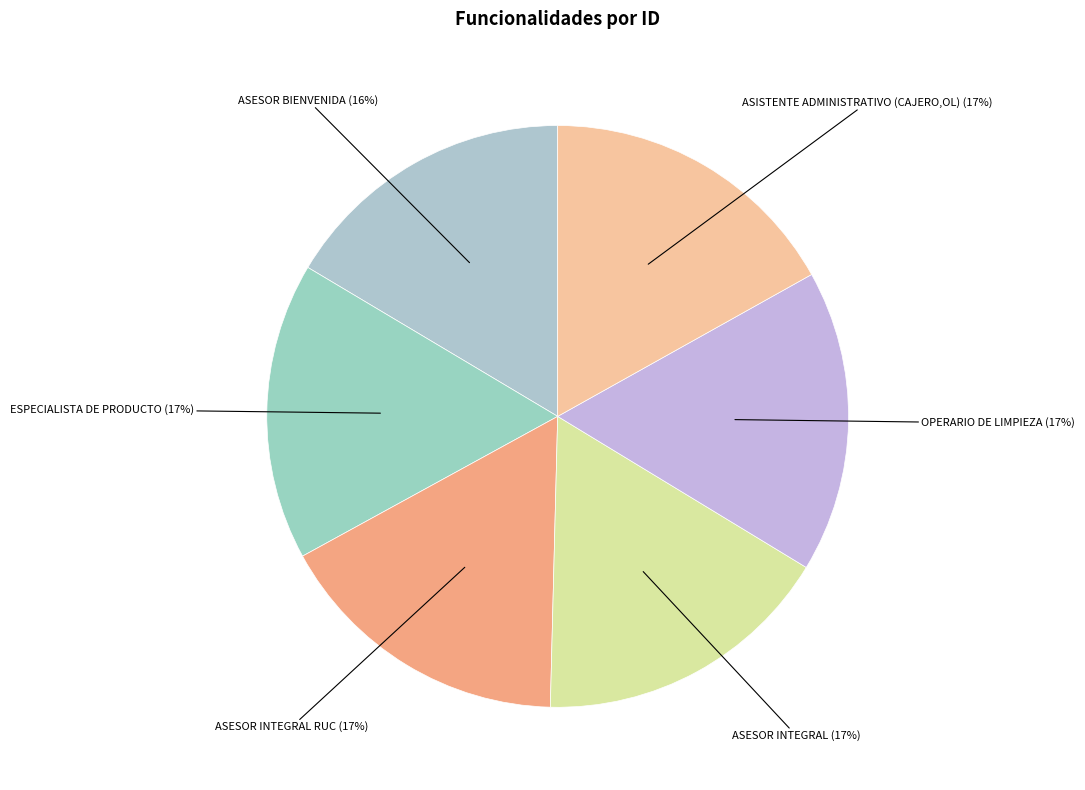

What percentage is the ESPECIALISTA DE PRODUCTO slice, to the nearest percent?

17%